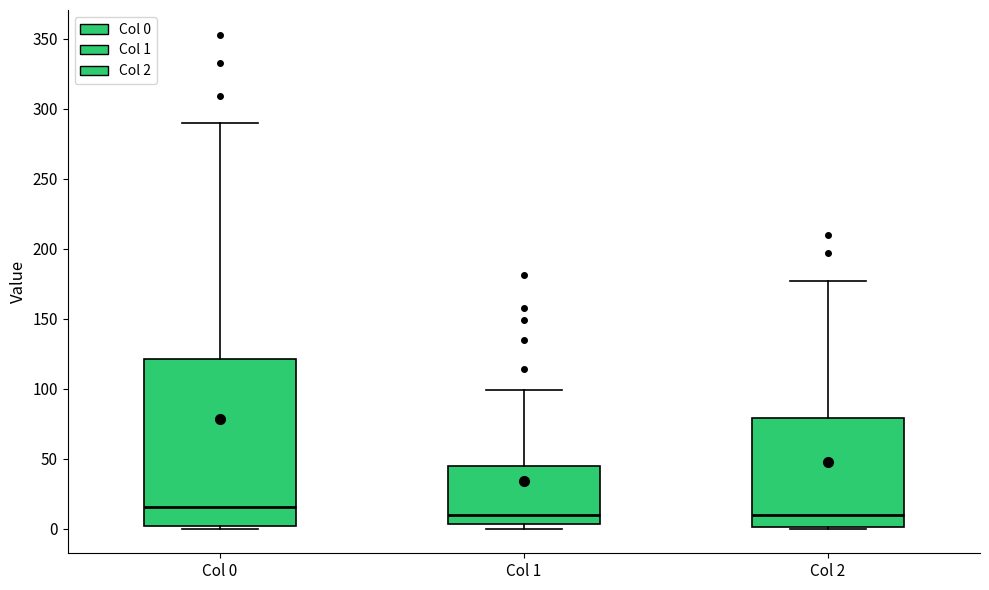

Comparing the boxes themselves (not the whiskers), which one is the tallest?

Col 0